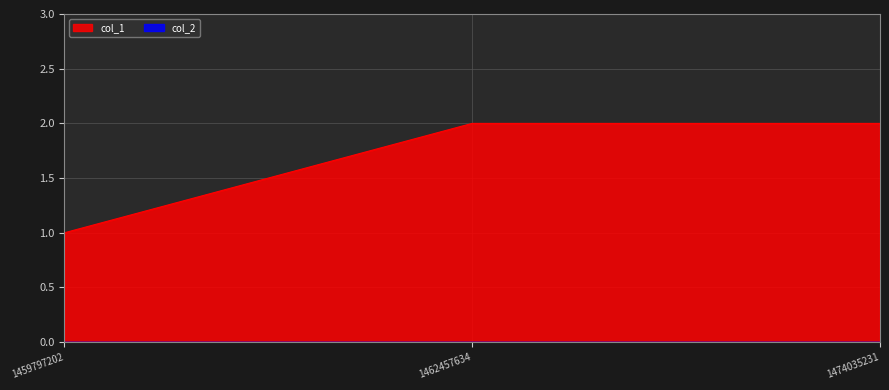

Does the chart display data point markers on the line(s)?

No